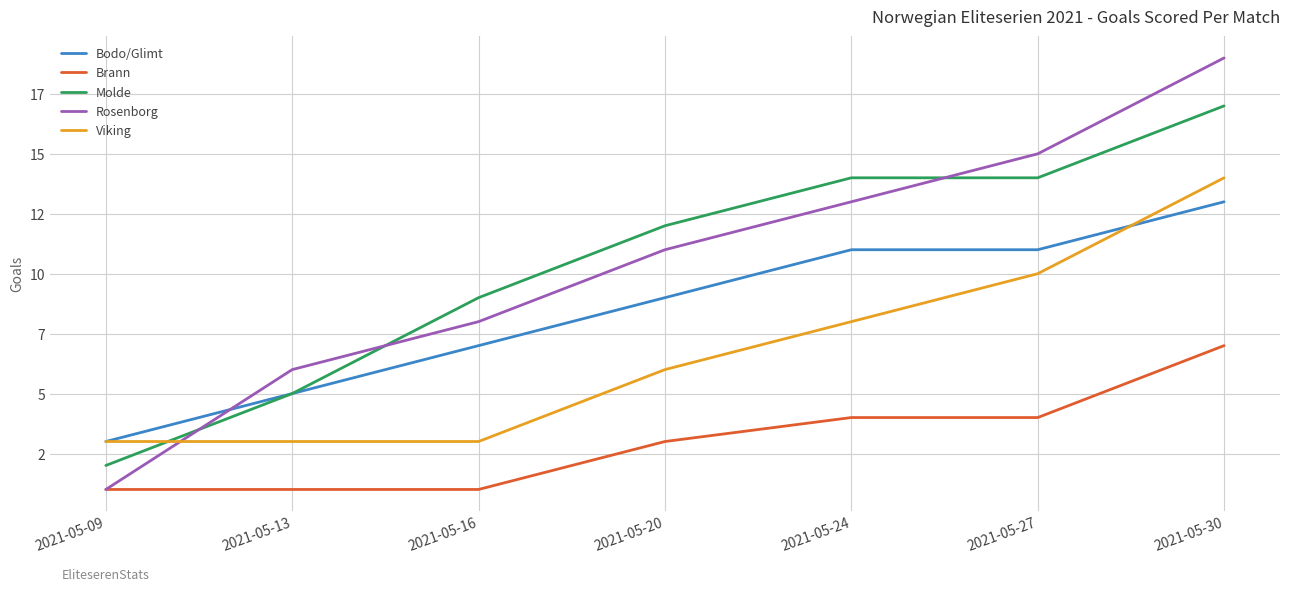

After their last crossing, which series has the higher values: Viking or Molde?

Molde